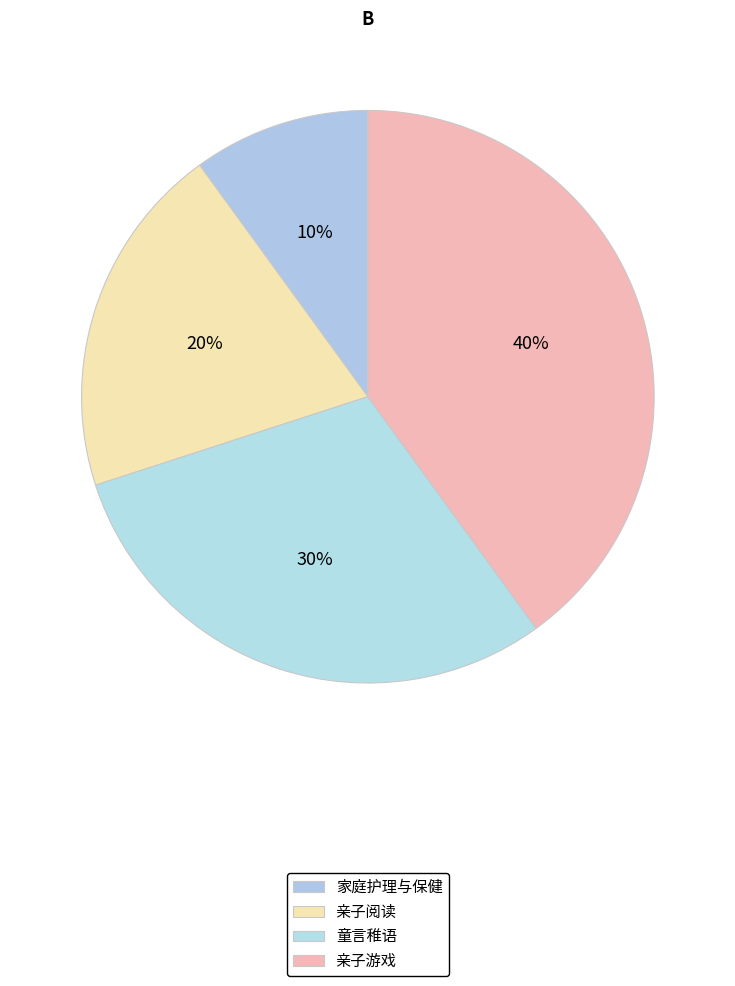

To the nearest percent, what percentage of the pie is 家庭护理与保健?

10%